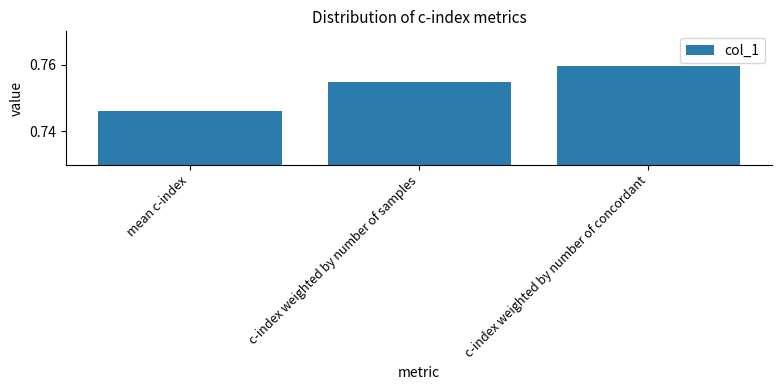

Rank the categories by value from lowest to highest.

mean c-index, c-index weighted by number of samples, c-index weighted by number of concordant